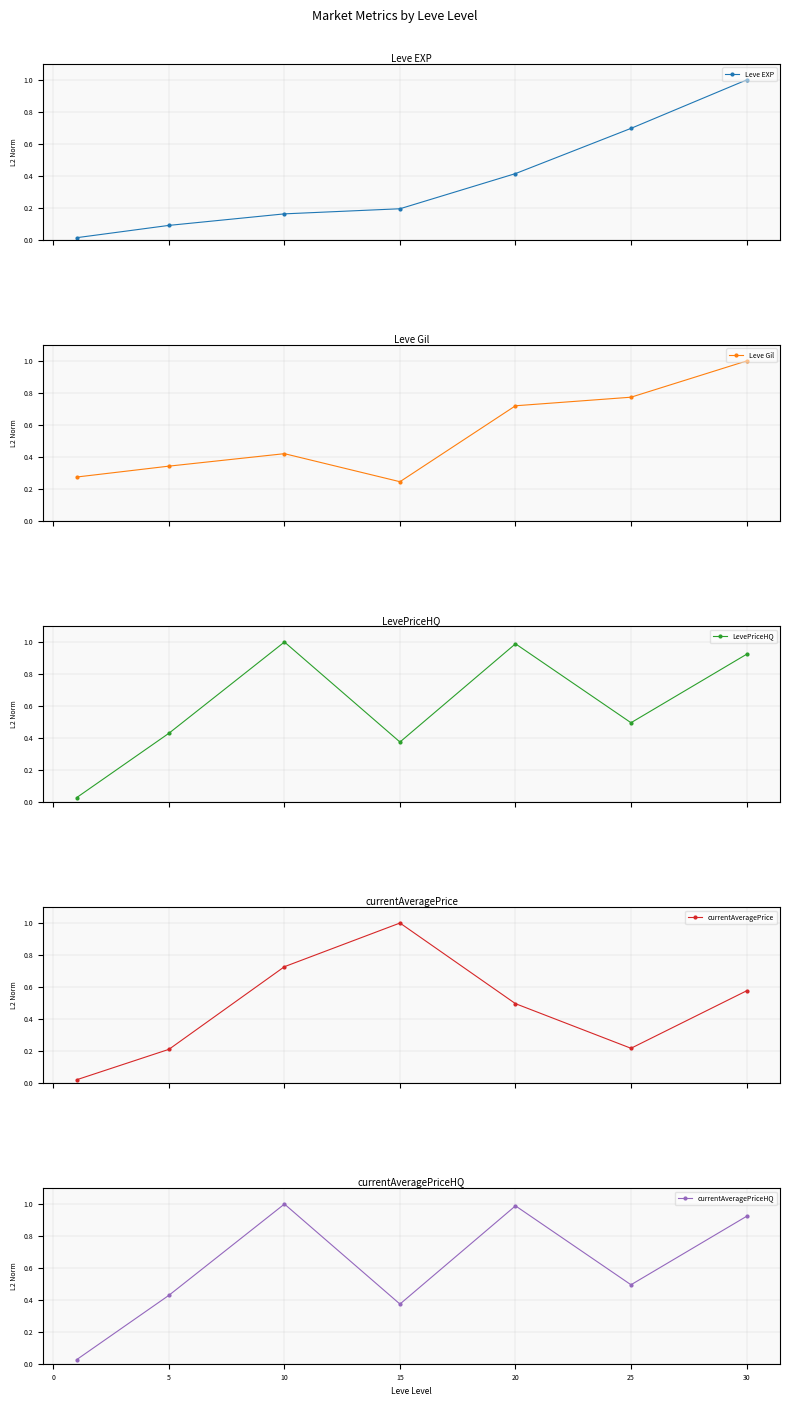

In currentAveragePrice, how many points are lower than both neighbors (excluding endpoints)?

1